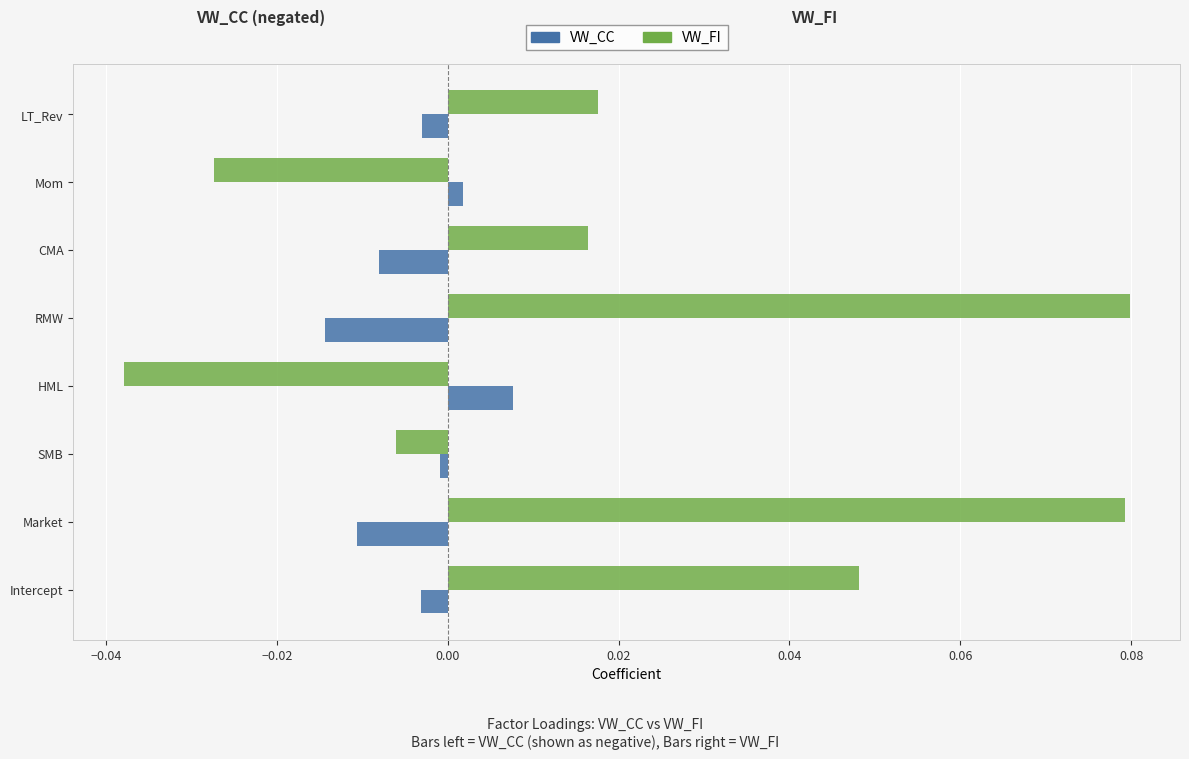

At which label does VW_CC reach its peak?

HML